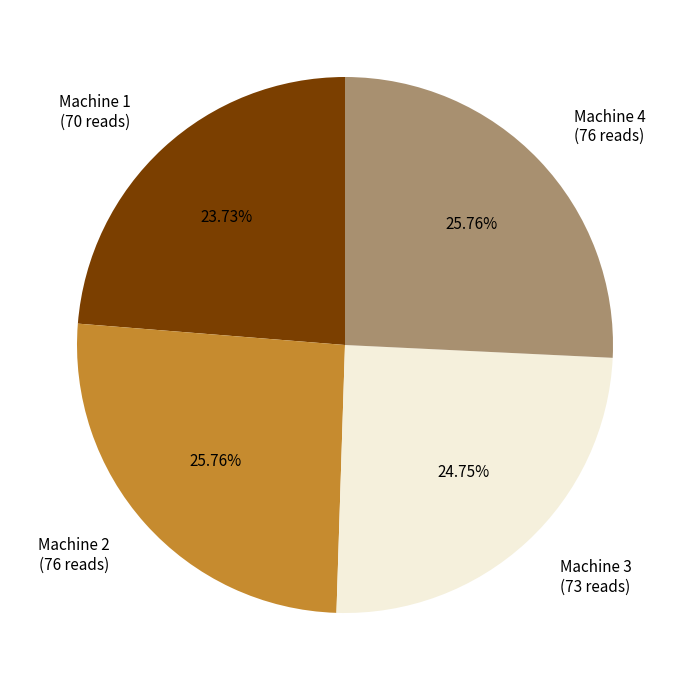

What percentage is the Machine 4 slice, to the nearest percent?

26%